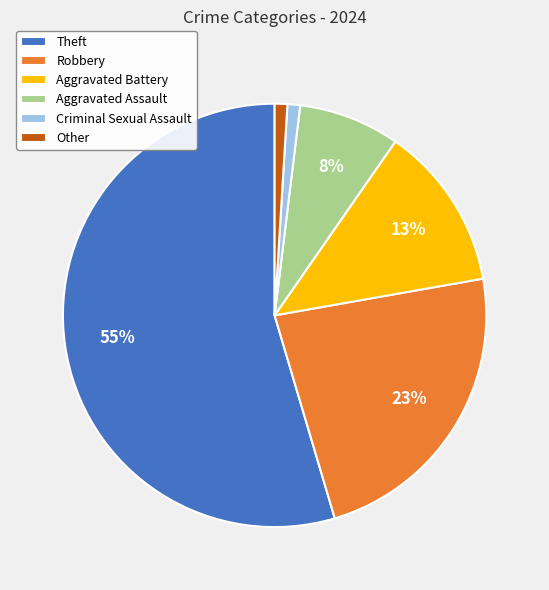

Count the number of slices in the pie.

6